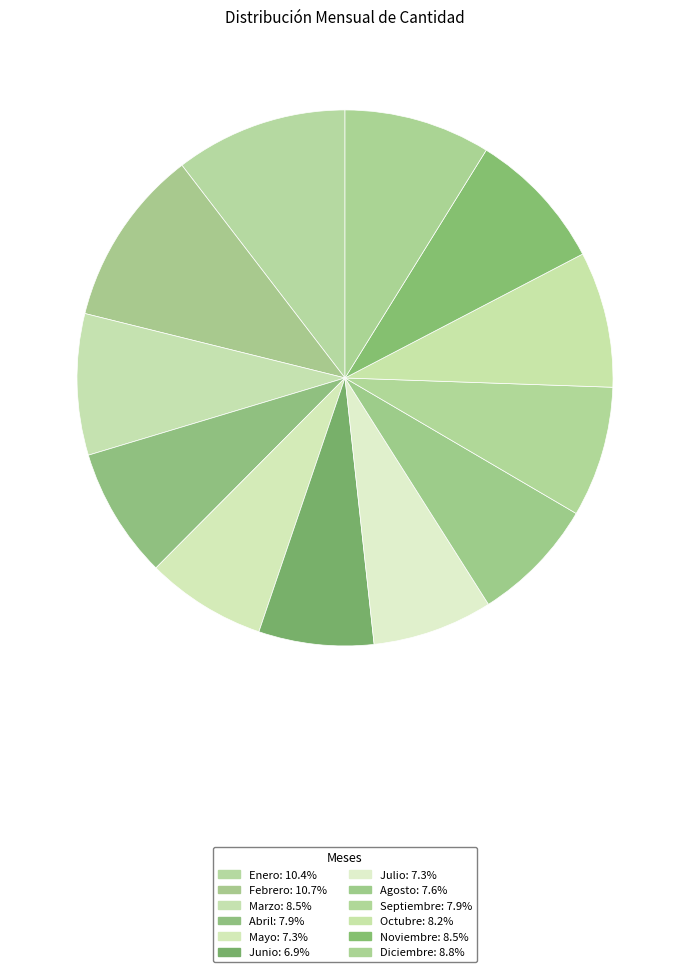

Which has a higher value, Diciembre or Mayo?

Diciembre